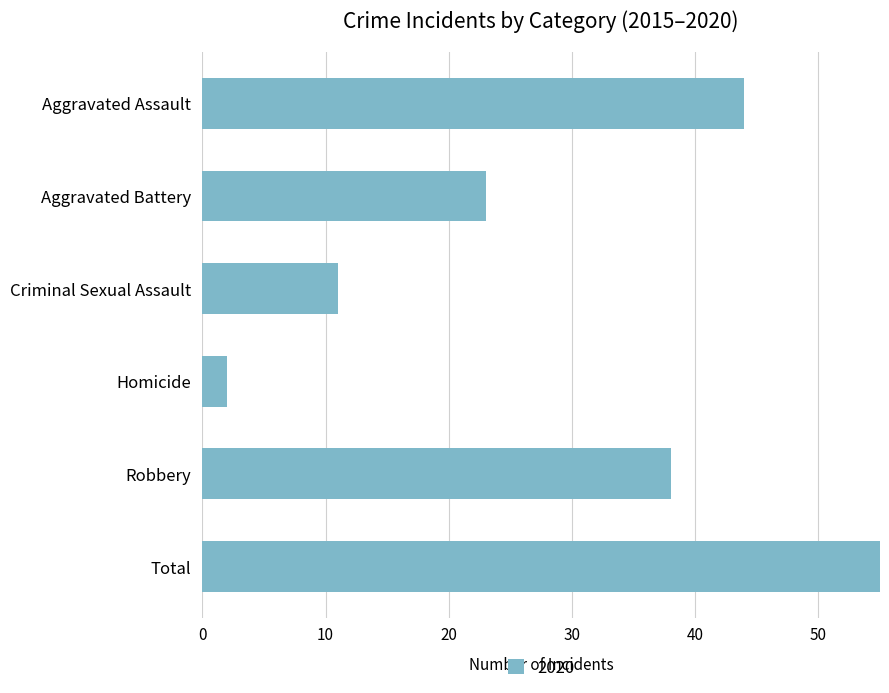

Which has a higher value, Criminal Sexual Assault or Homicide?

Criminal Sexual Assault